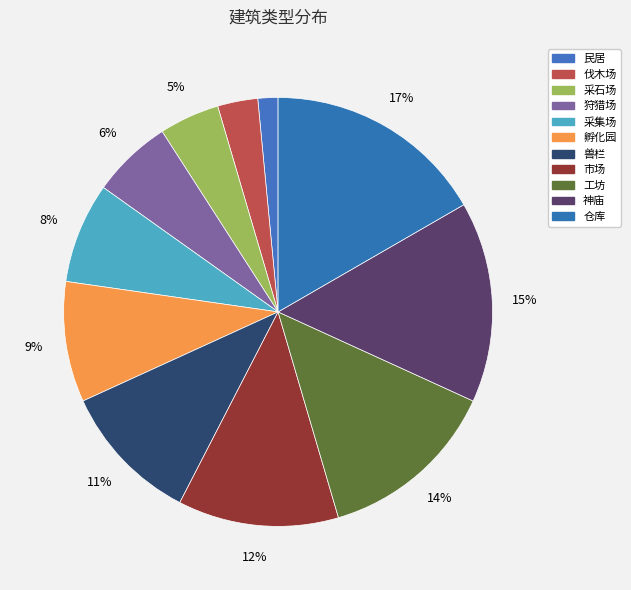

Do 伐木场 and 狩猎场 together represent more than half of the pie?

No